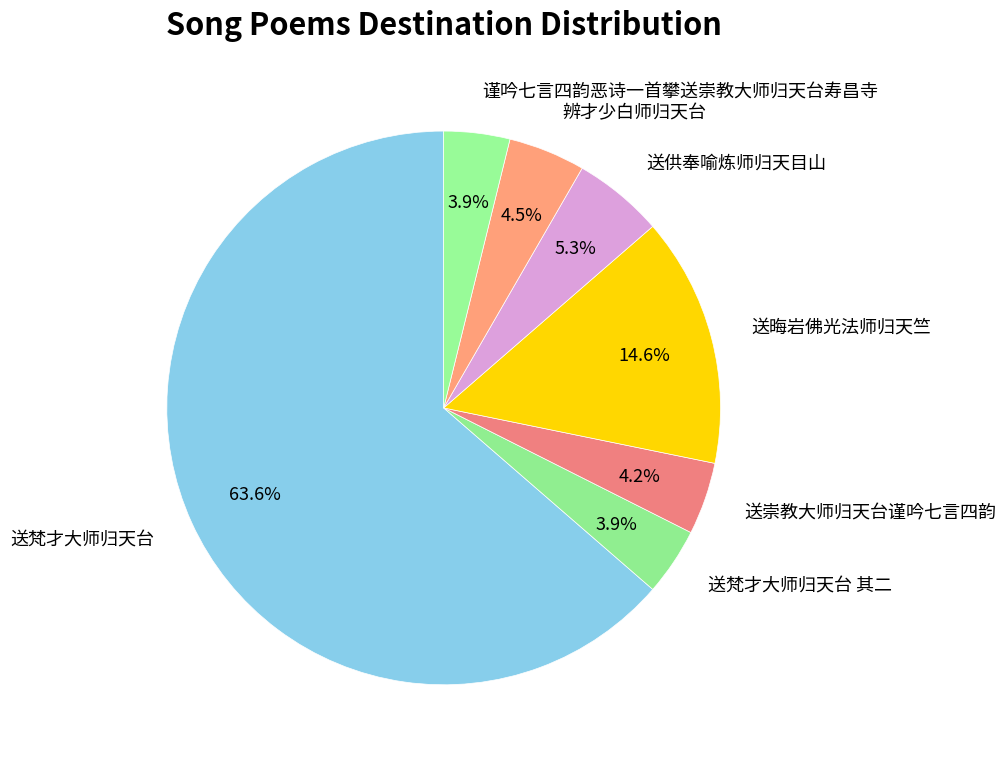

Is there a majority slice in this chart?

Yes